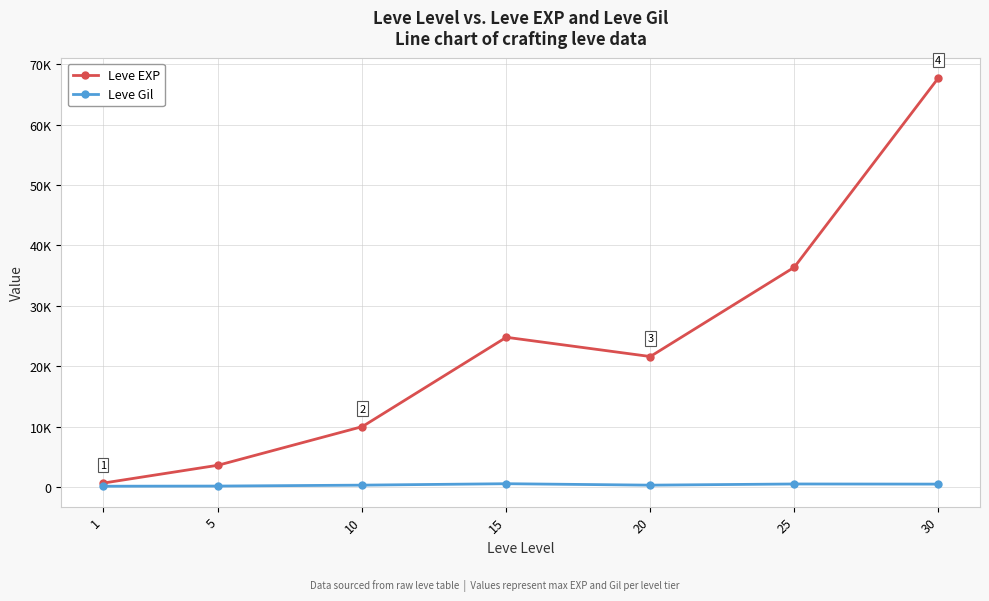

True or false: Leve EXP has more than 0 points higher than both neighbors.

True